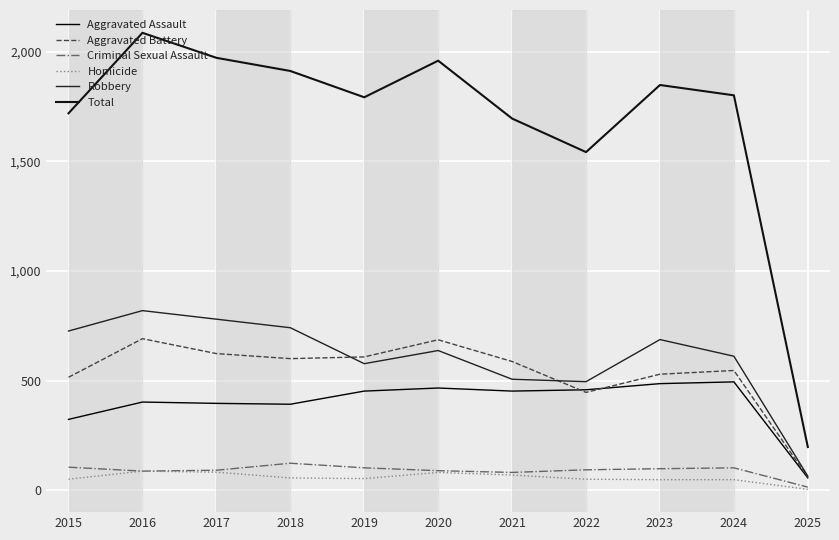

Rank the categories by Homicide value from highest to lowest.

2016, 2017, 2020, 2021, 2018, 2019, 2015, 2022, 2023, 2024, 2025